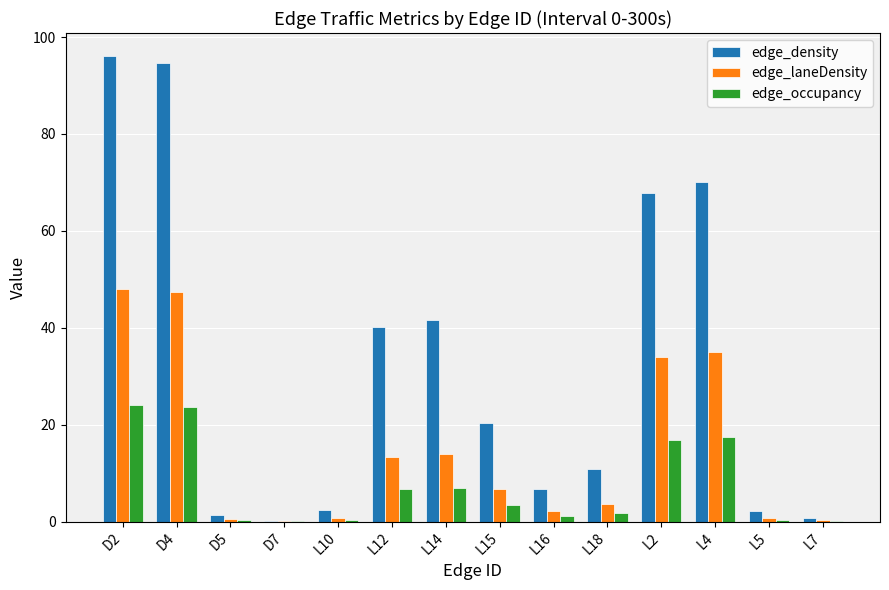

Between L10 and L18, which series saw the biggest shift?

edge_density